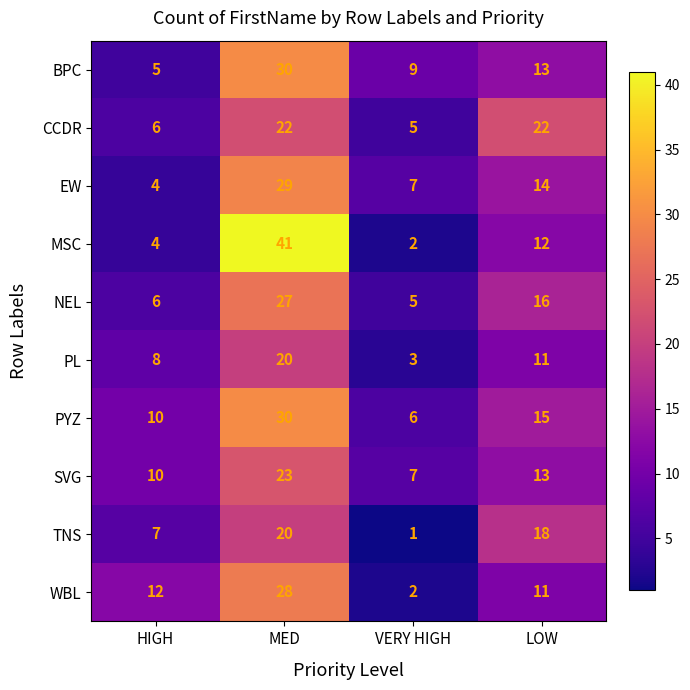

List the labels in order of MSC value, smallest first.

VERY HIGH, HIGH, LOW, MED